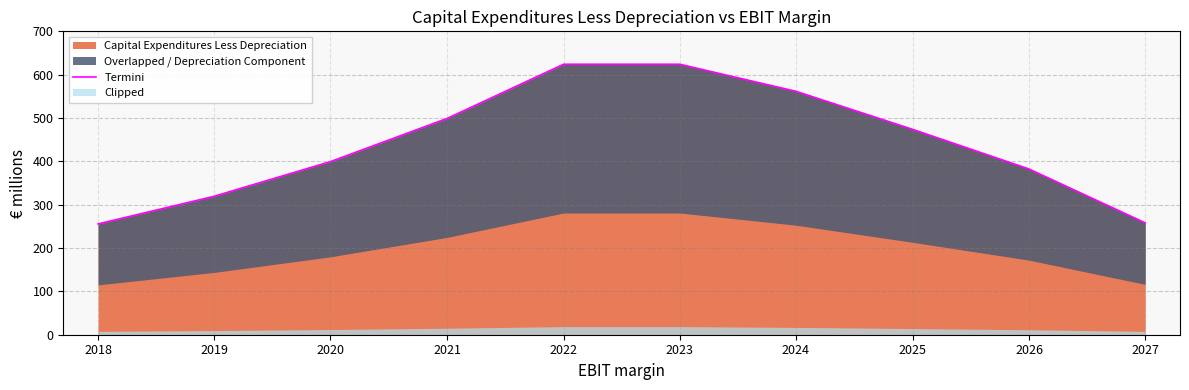

Is it true that Capital Expenditures Less Depreciation equals 319.5 at 2019?

True